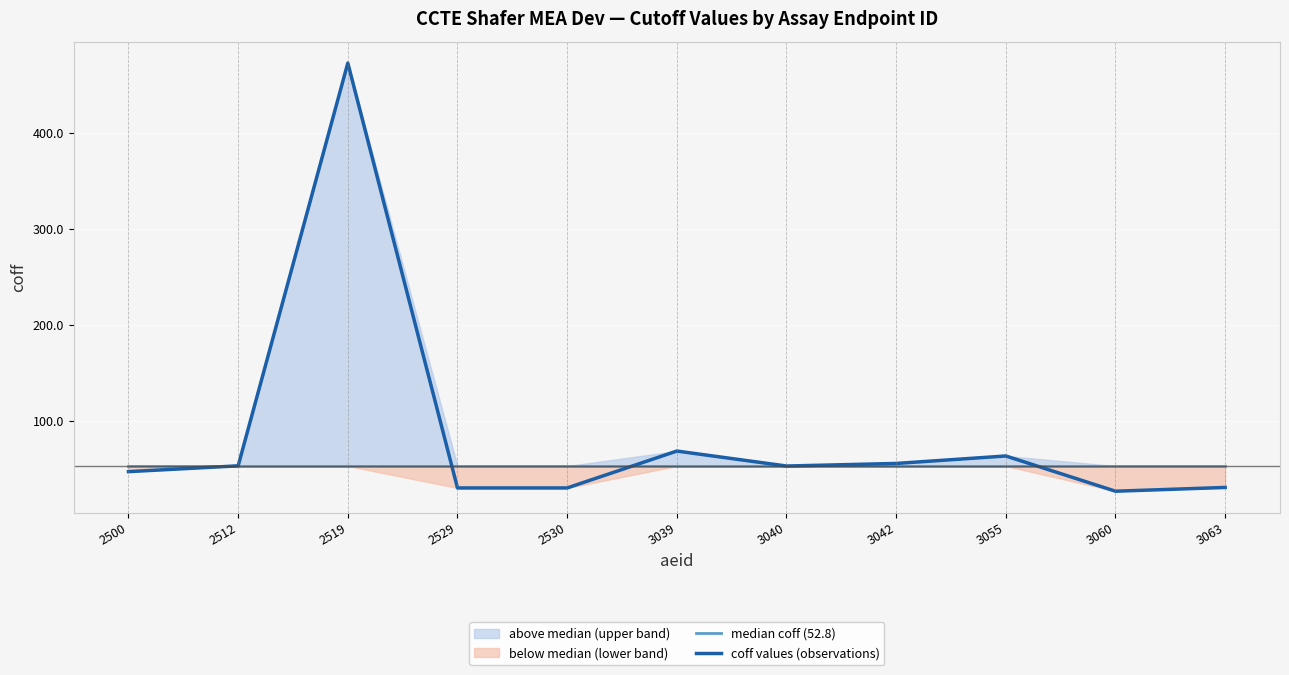

Reading left to right, list all the values displayed in this chart.

median coff (52.8): 52.8	52.8	52.8	52.8	52.8	52.8	52.8	52.8	52.8	52.8	52.8
coff values (observations): 47.0	53.0	472.6	30.0	30.0	68.4	52.8	55.5	63.3	26.6	30.5